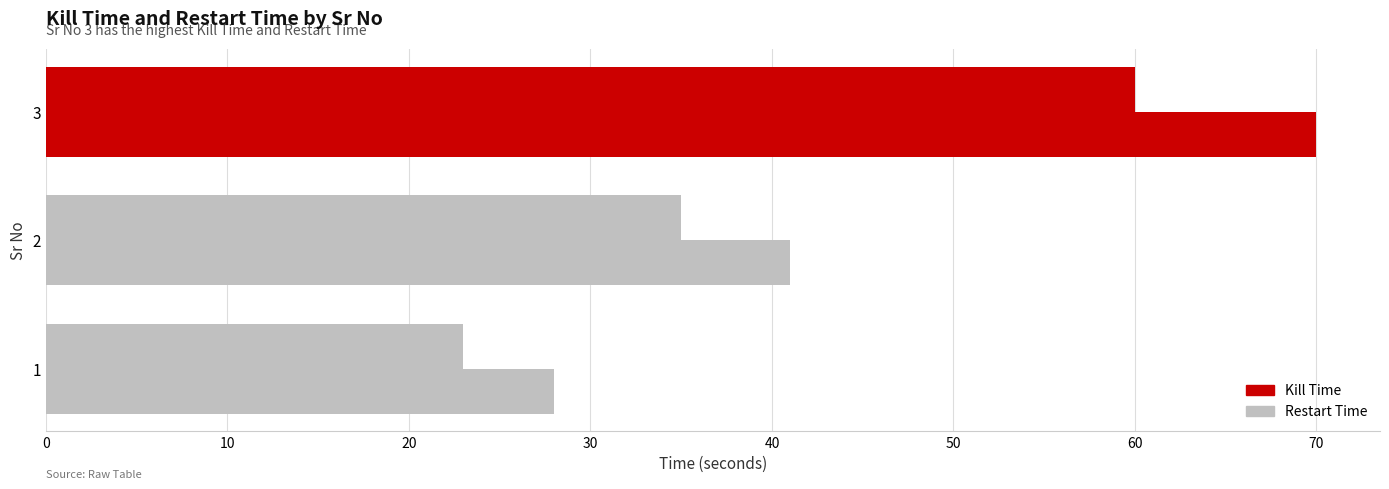

Count the number of categories in the chart.

3